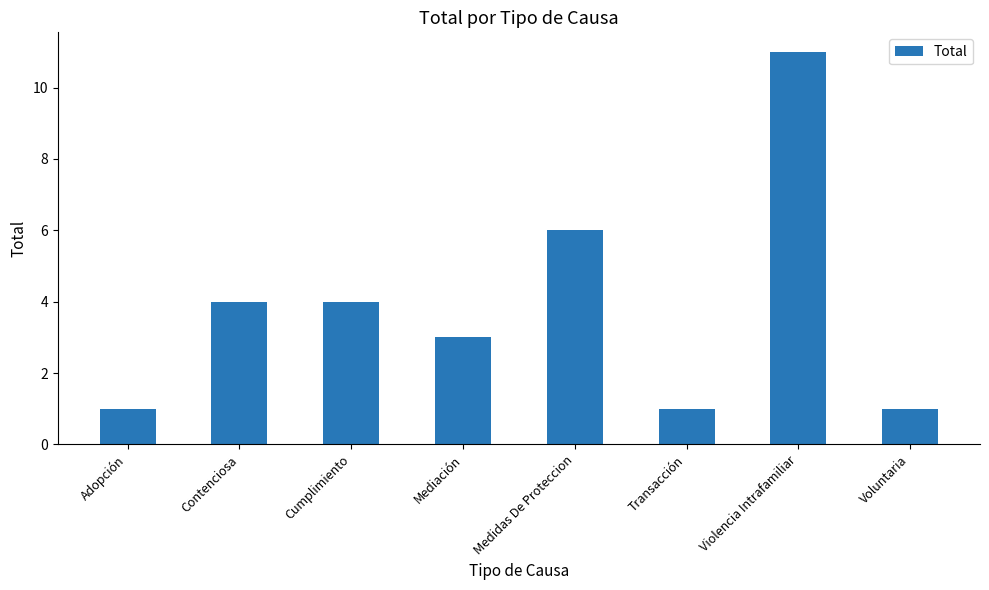

What is the change in value from Medidas De Proteccion to Voluntaria?

-5